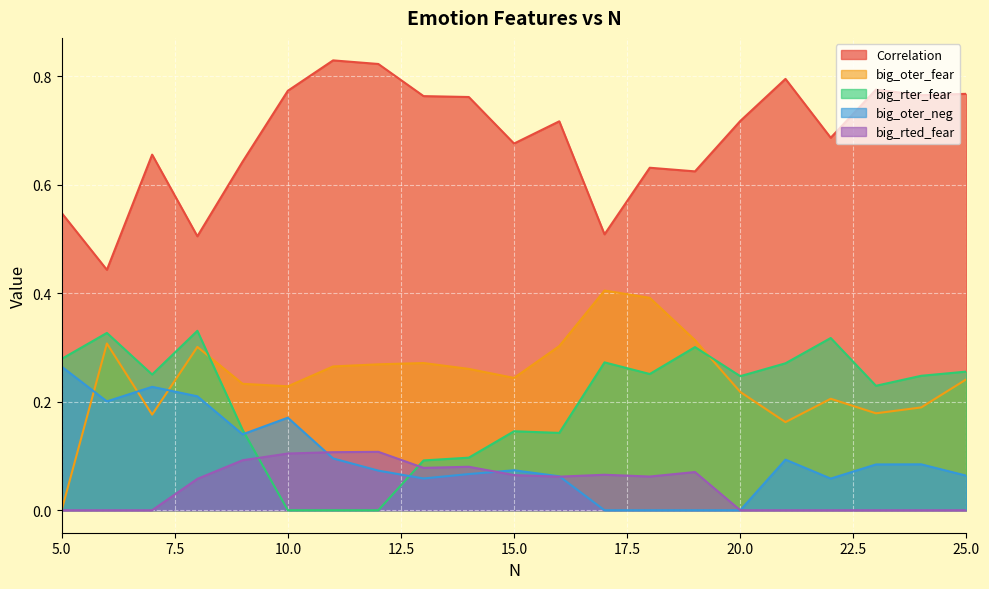

Rank the series by their maximum value, from lowest to highest.

big_rted_fear, big_oter_neg, big_rter_fear, big_oter_fear, Correlation